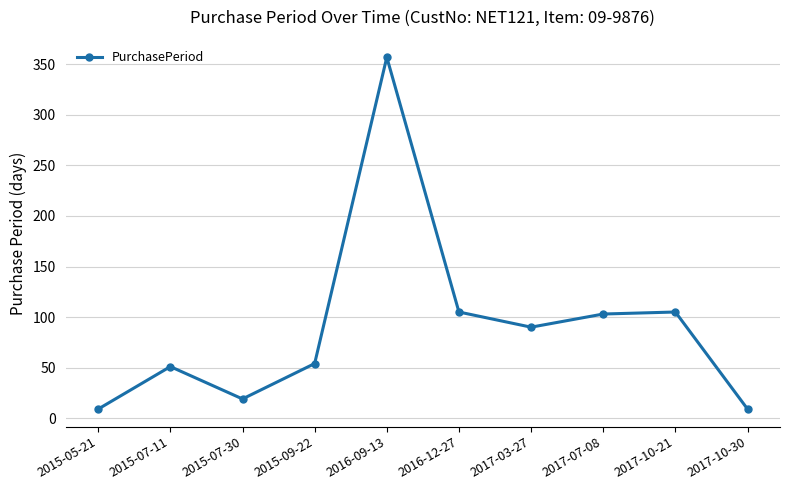

What is the ratio of the value at 2015-09-22 to the value at 2017-07-08?

0.5